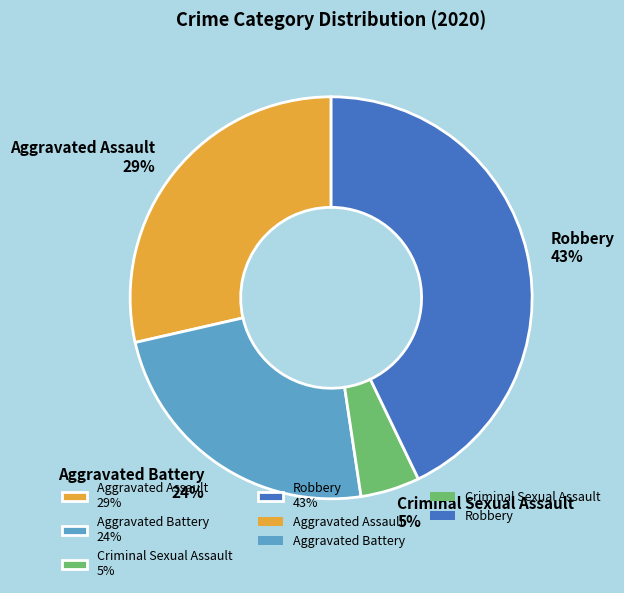

Approximately how many times larger is the value at Robbery 43% compared to Aggravated Assault 29%?

1.5